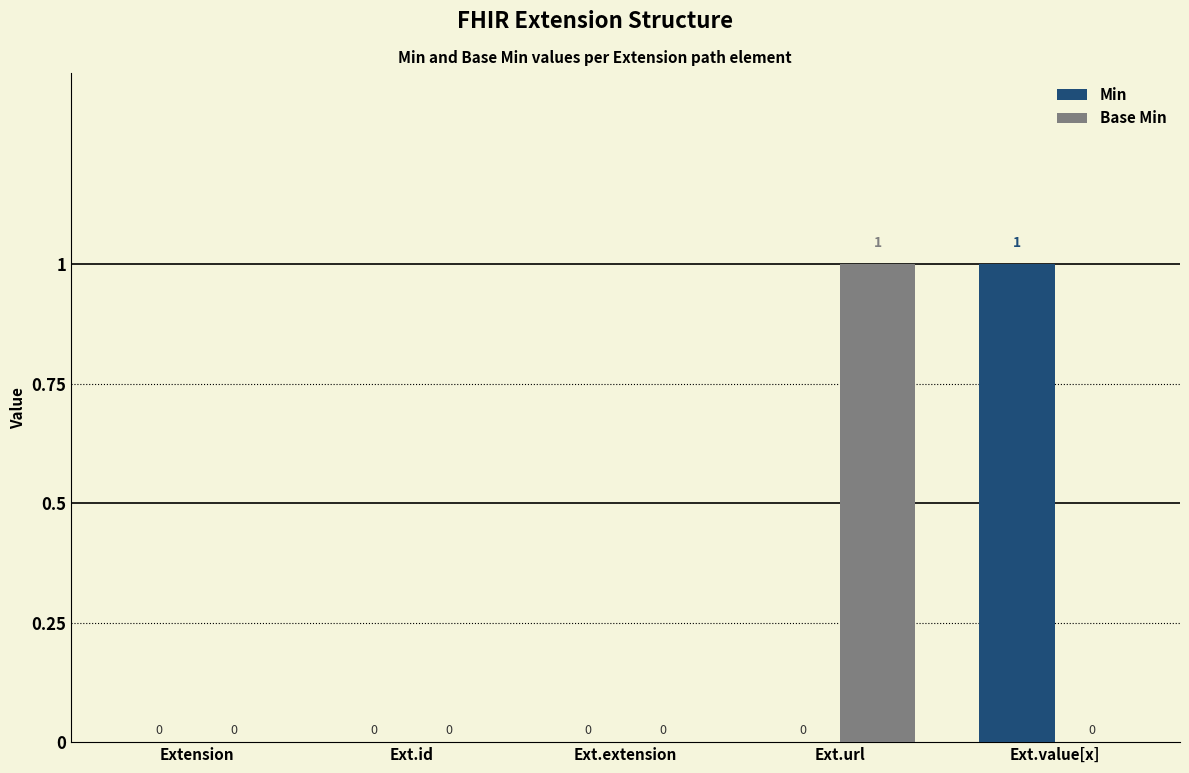

Reading left to right, transcribe all the data shown in this chart.

Min: 0	0	0	0	1
Base Min: 0	0	0	1	0